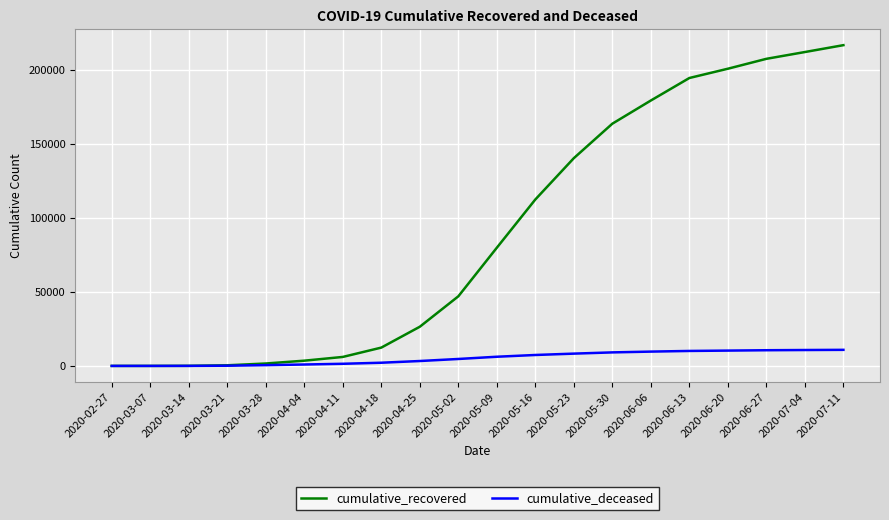

What value does the cumulative_deceased series have at 2020-06-27, to the nearest 50?

10600